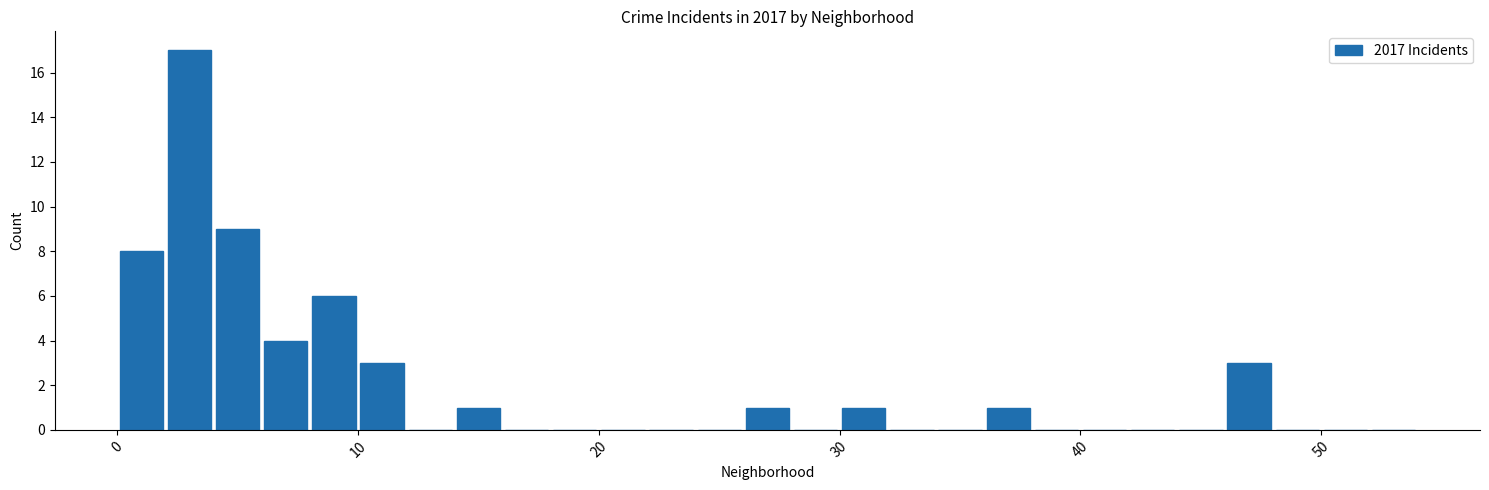

Read against the x-axis, roughly where is the centre of the tallest bar?

3